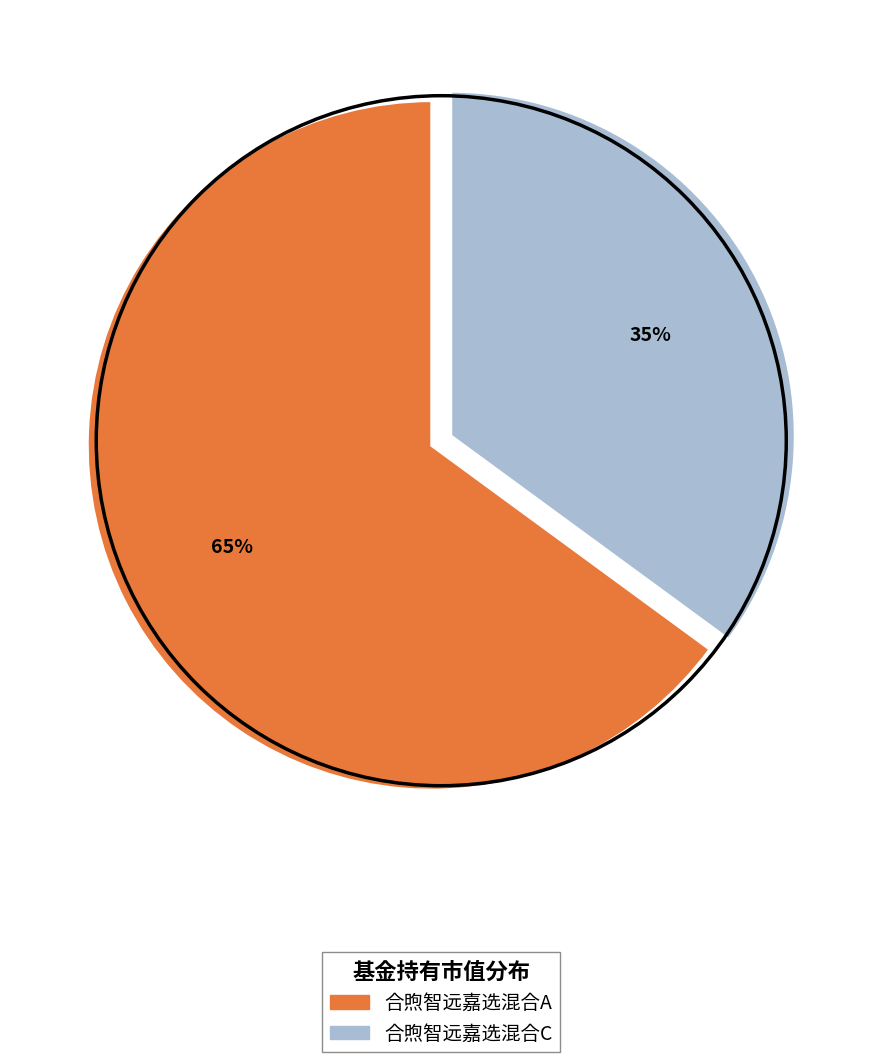

Which category has the smallest portion of the pie?

合煦智远嘉选混合C